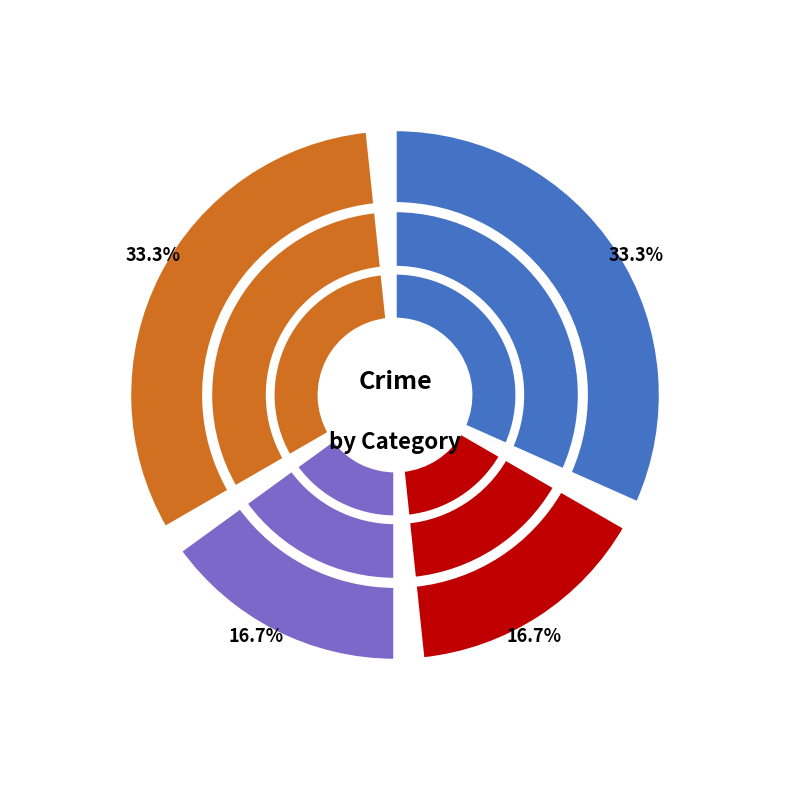

To the nearest percent, what percentage of the pie is Theft?

33%